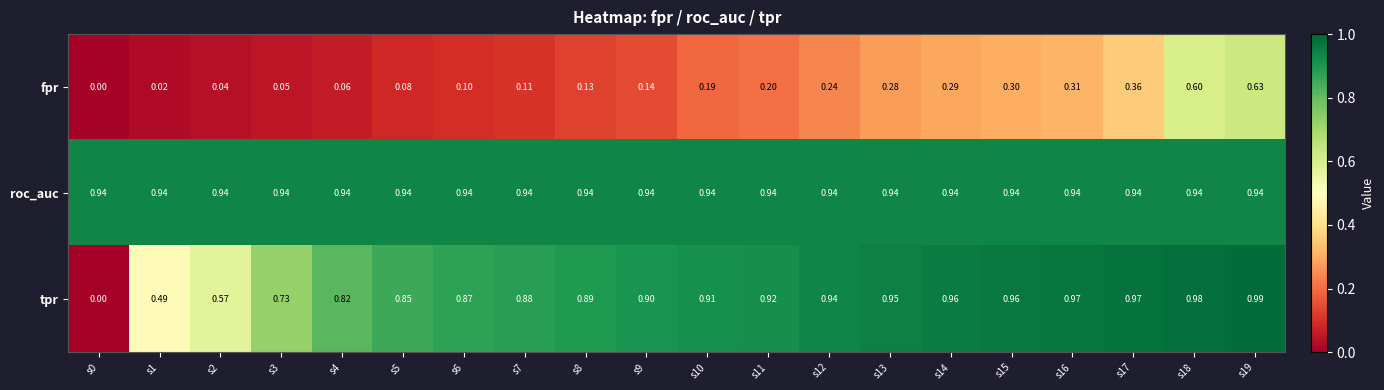

Which series has the largest total across all categories?

roc_auc